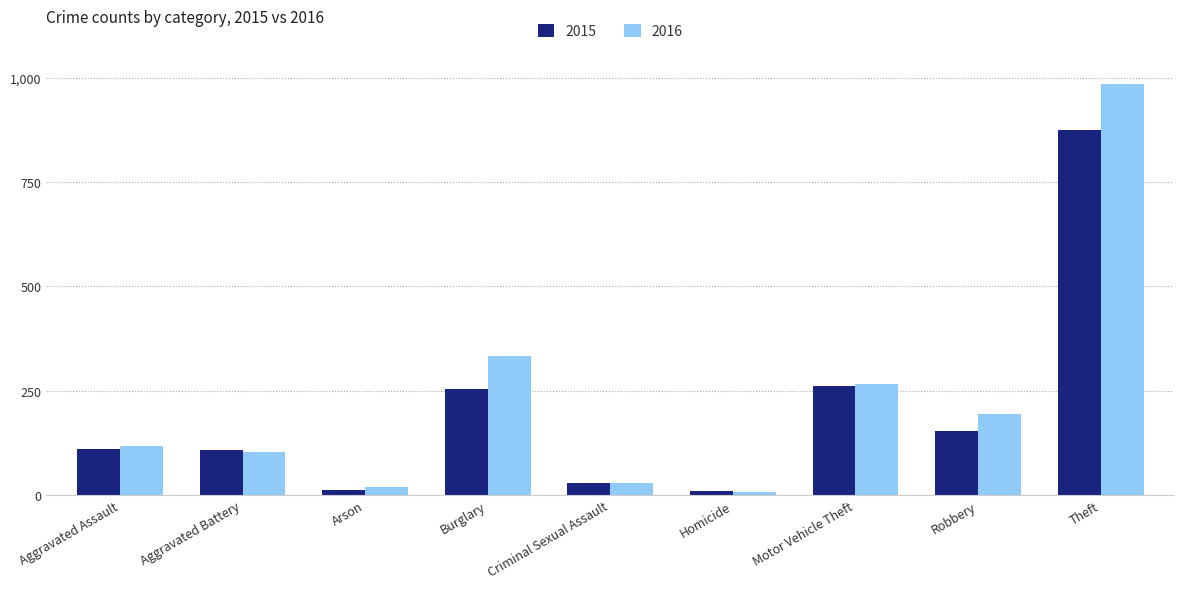

Which category has the highest value in the 2015 series?

Theft